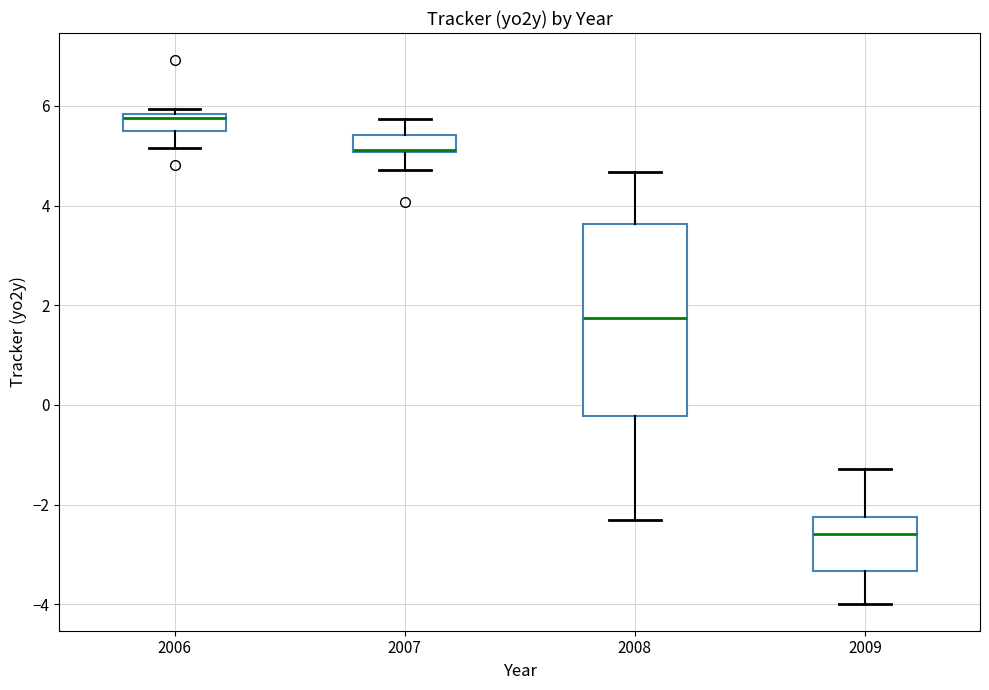

Which box's median line is the highest?

2006